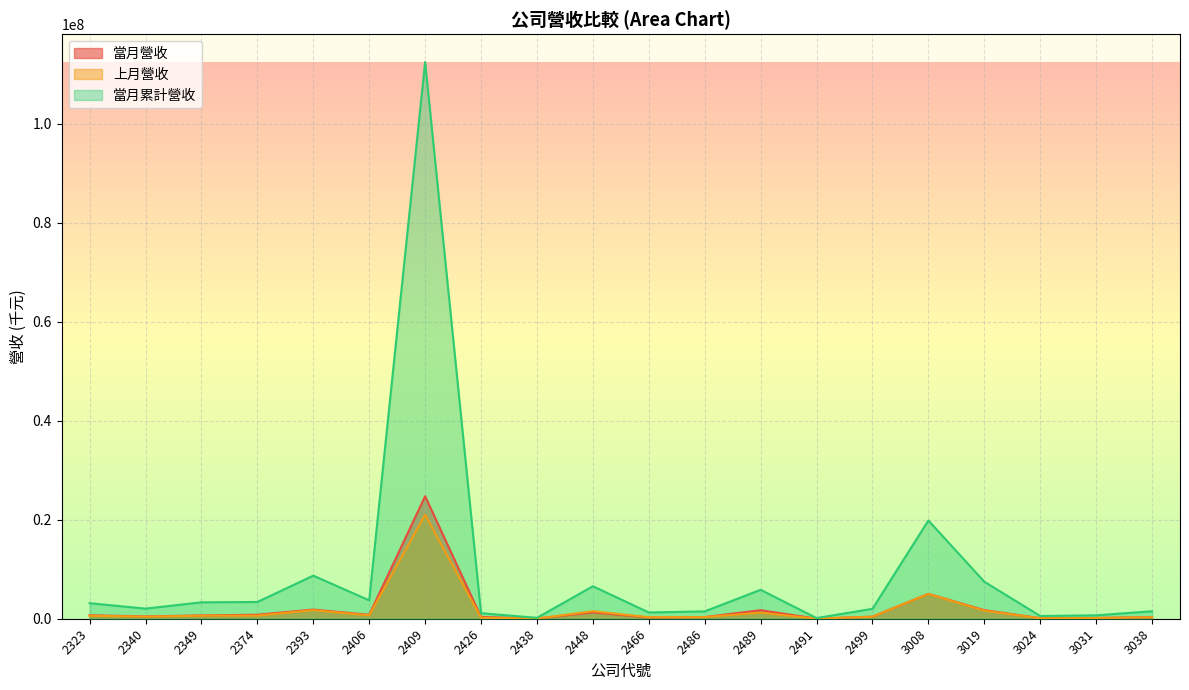

At which label is 當月累計營收 closest to 56282242?

3008